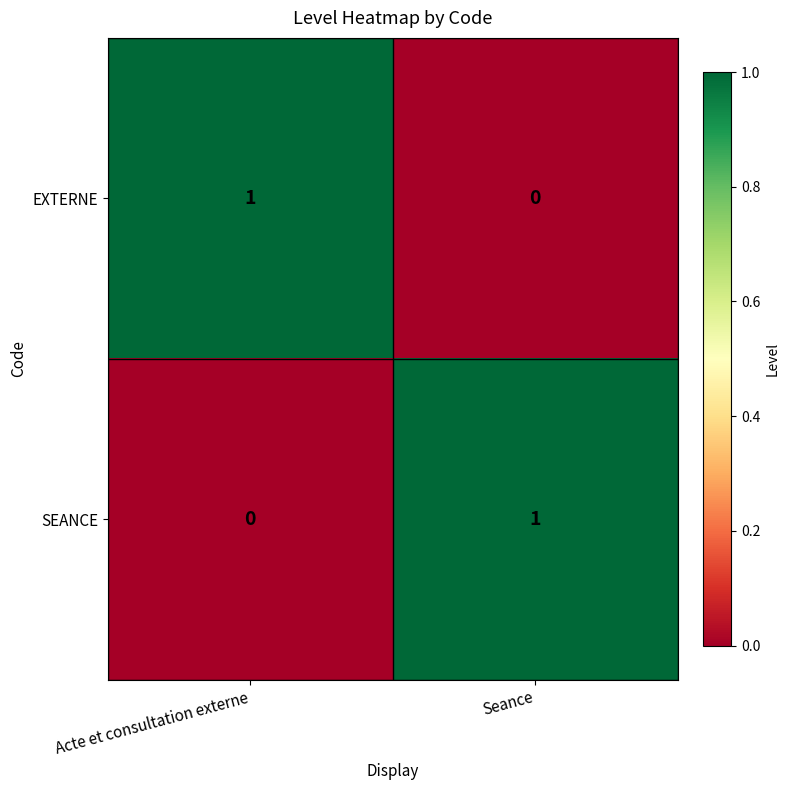

How many values in the EXTERNE series are below 1?

1